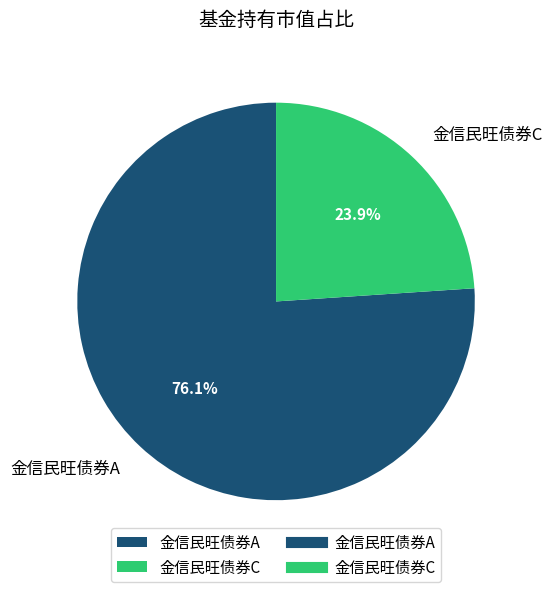

How much of the chart is everything except 金信民旺债券C?

76.1%